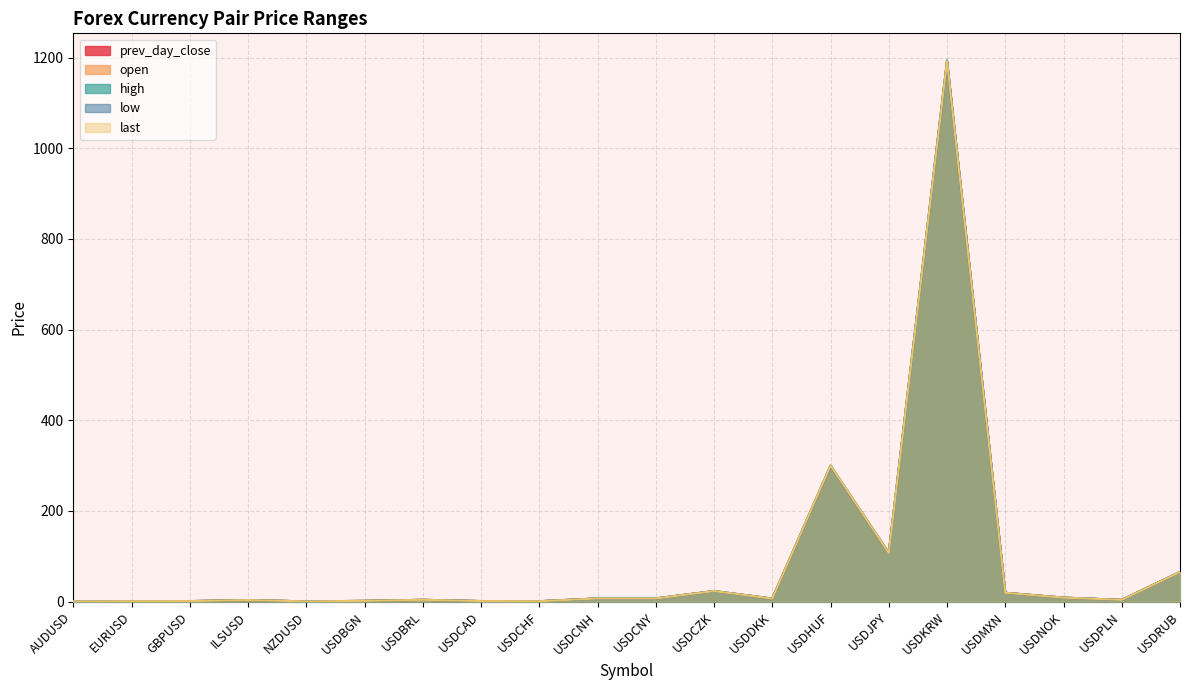

List the labels in order of low value, largest first.

USDKRW, USDHUF, USDJPY, USDRUB, USDCZK, USDMXN, USDNOK, USDCNY, USDCNH, USDDKK, USDBRL, USDPLN, ILSUSD, USDBGN, USDCAD, GBPUSD, EURUSD, USDCHF, AUDUSD, NZDUSD